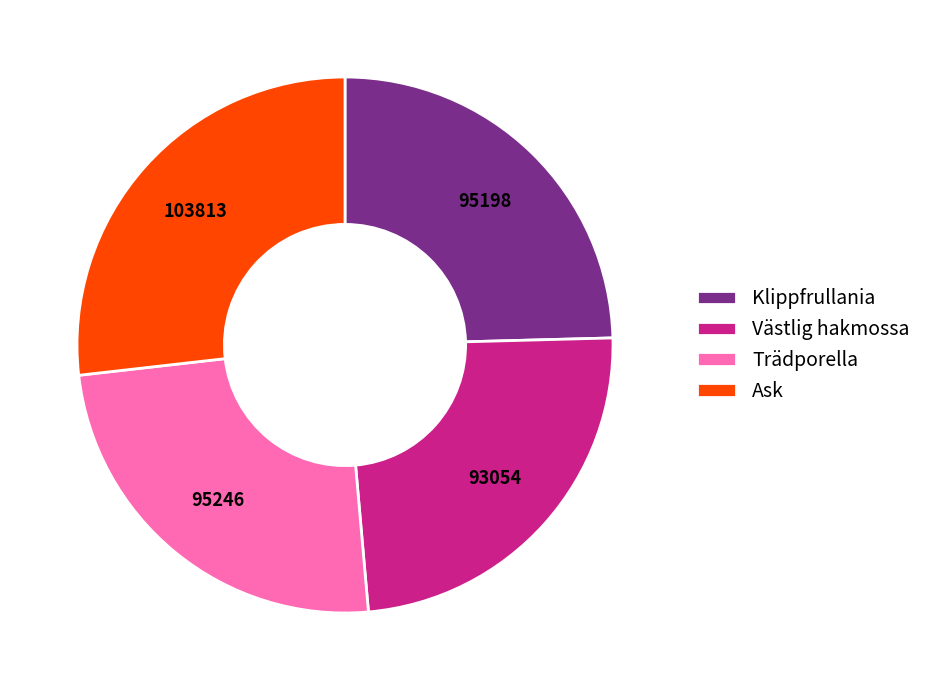

Is it true that Klippfrullania is 31% of the pie?

False